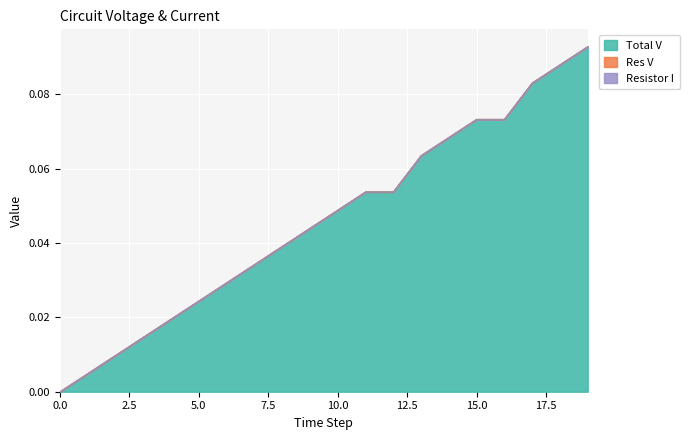

What are all the series names shown in the legend?

Total V, Res V, Resistor I